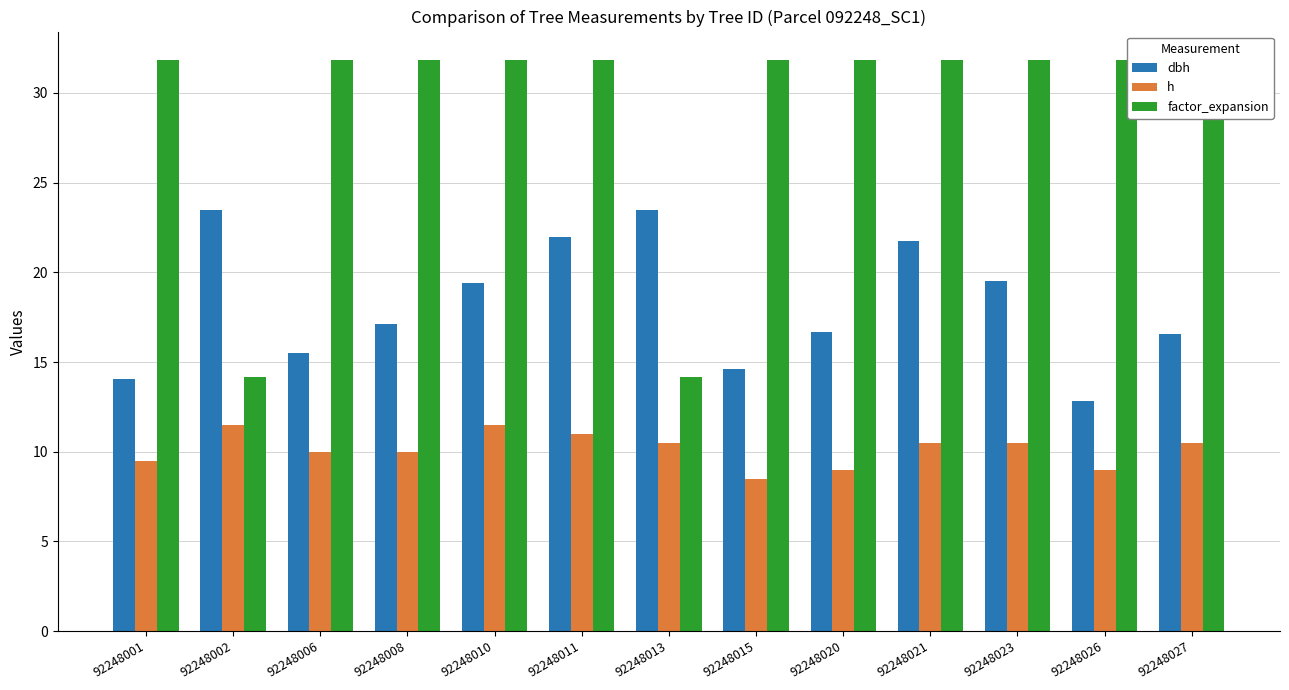

List the series in order of their overall mean, lowest first.

h, dbh, factor_expansion